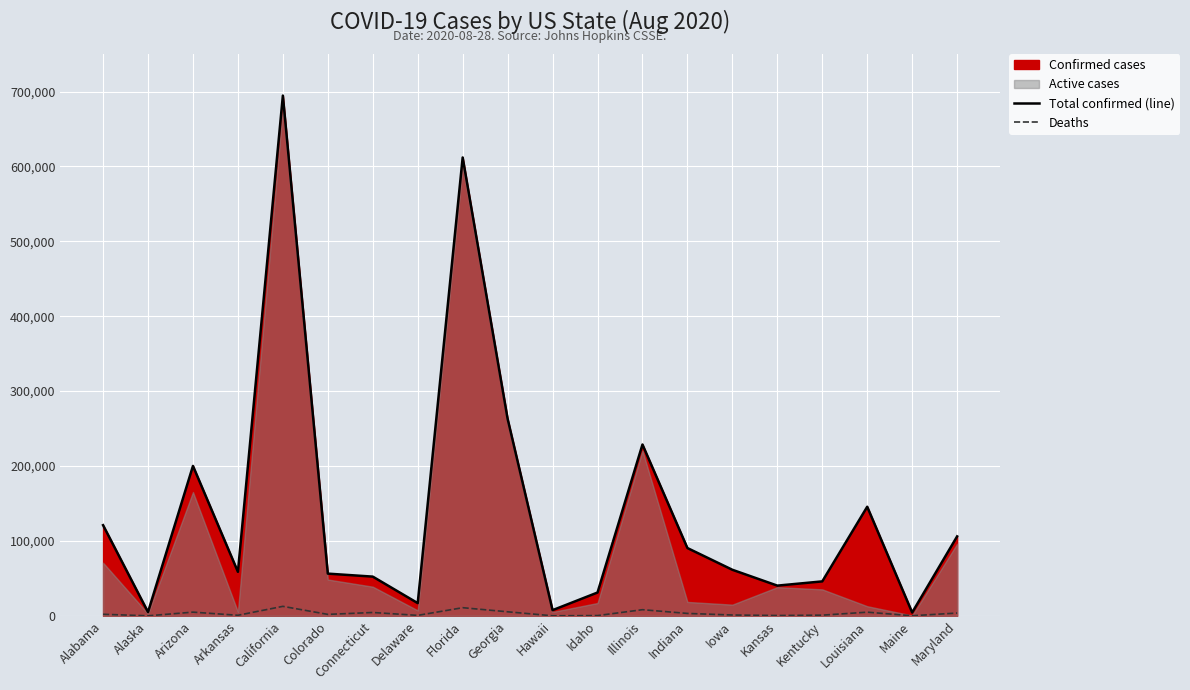

What position from the left is Arkansas?

4